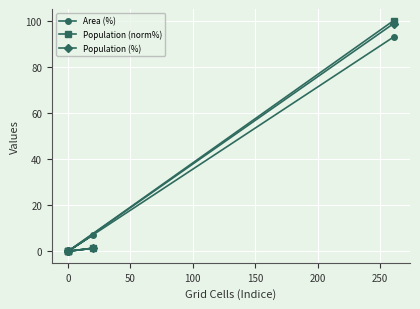

What is the sum of all Area (%) values?

100.0